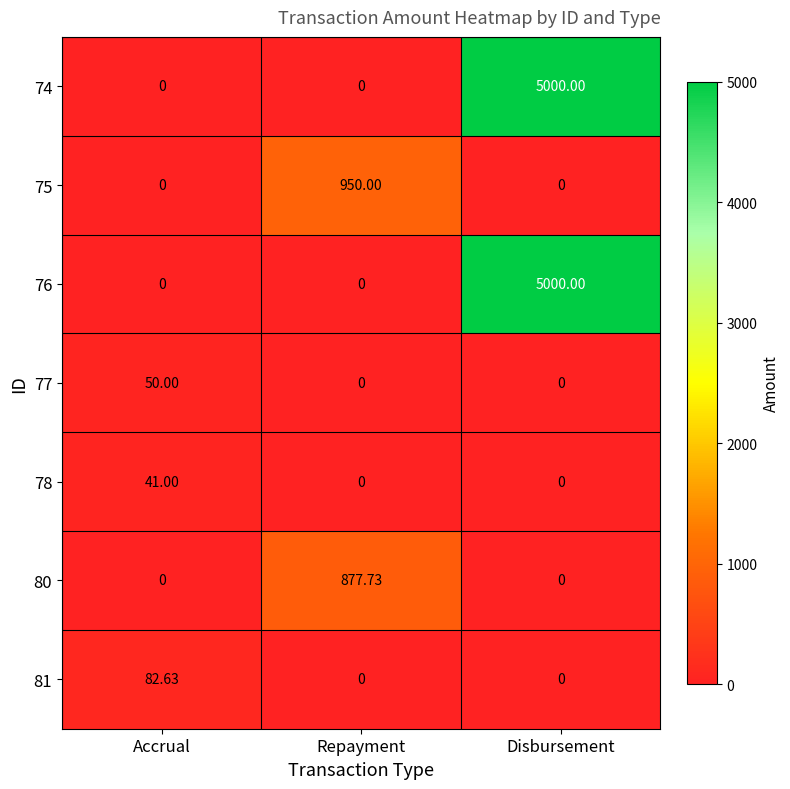

At which category does the chart reach its peak across all series?

Disbursement